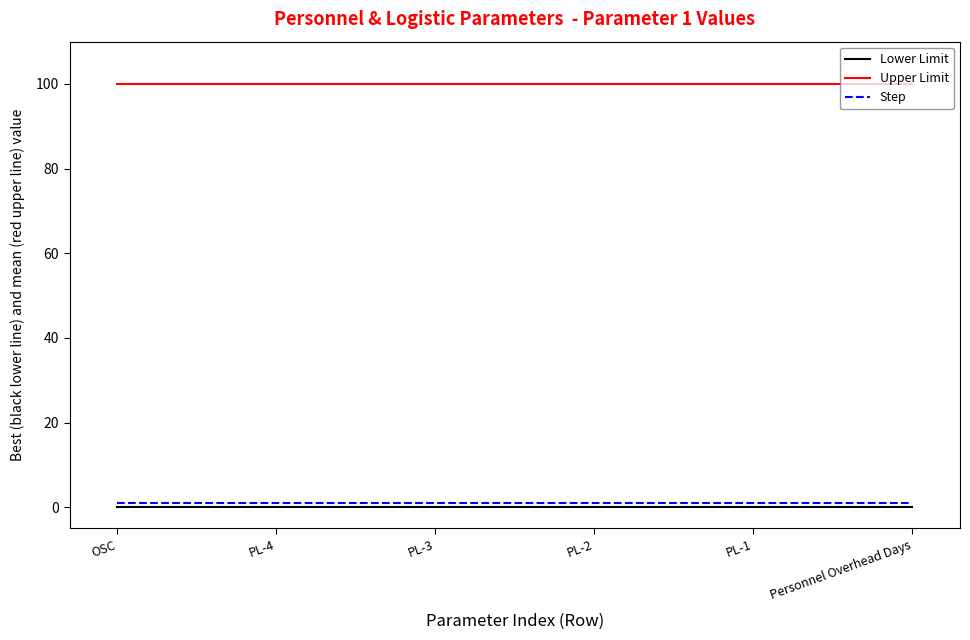

Which series has the largest total across all categories?

Upper Limit